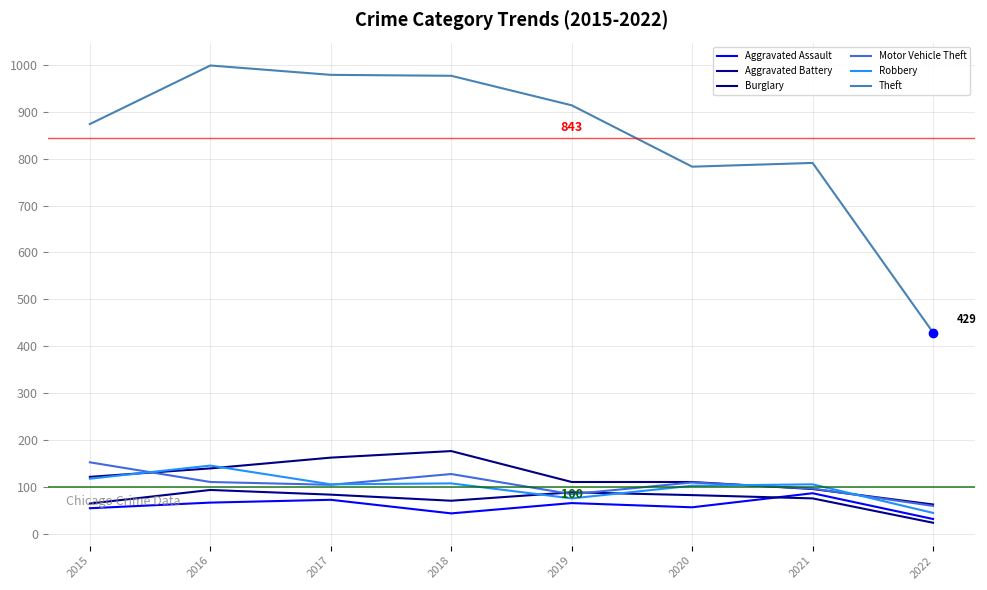

List the labels in order of Burglary value, smallest first.

2022, 2021, 2019, 2020, 2015, 2016, 2017, 2018